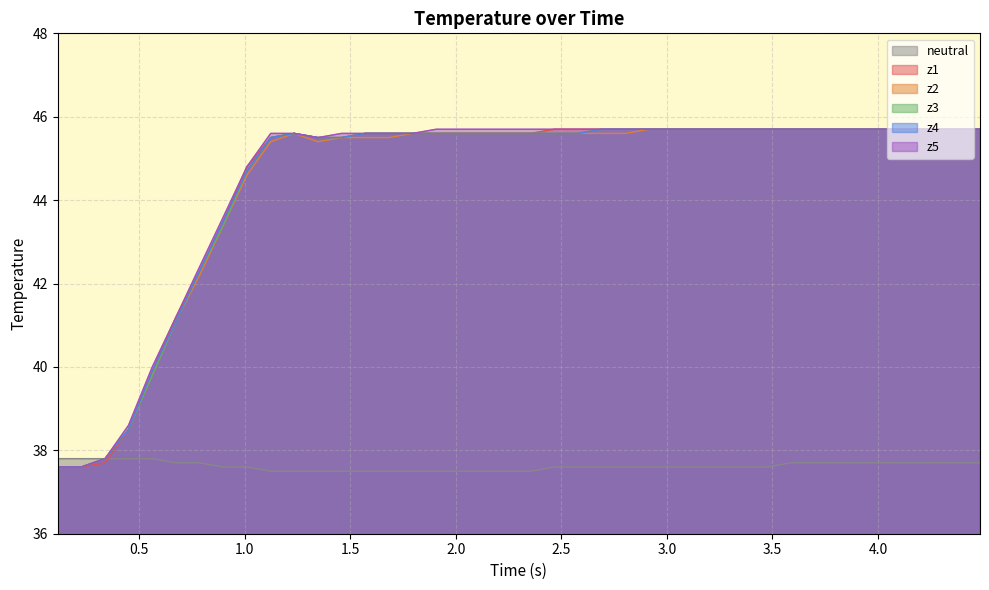

What is the smallest value displayed?

37.5